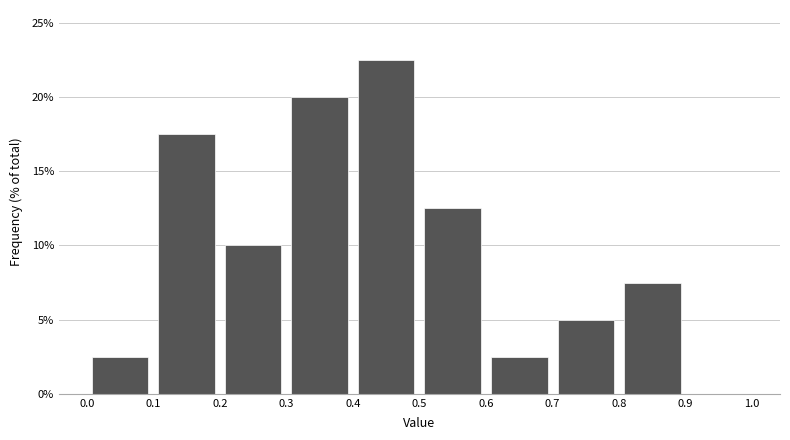

Which range on the x-axis has the tallest bar?

0.4 to 0.5